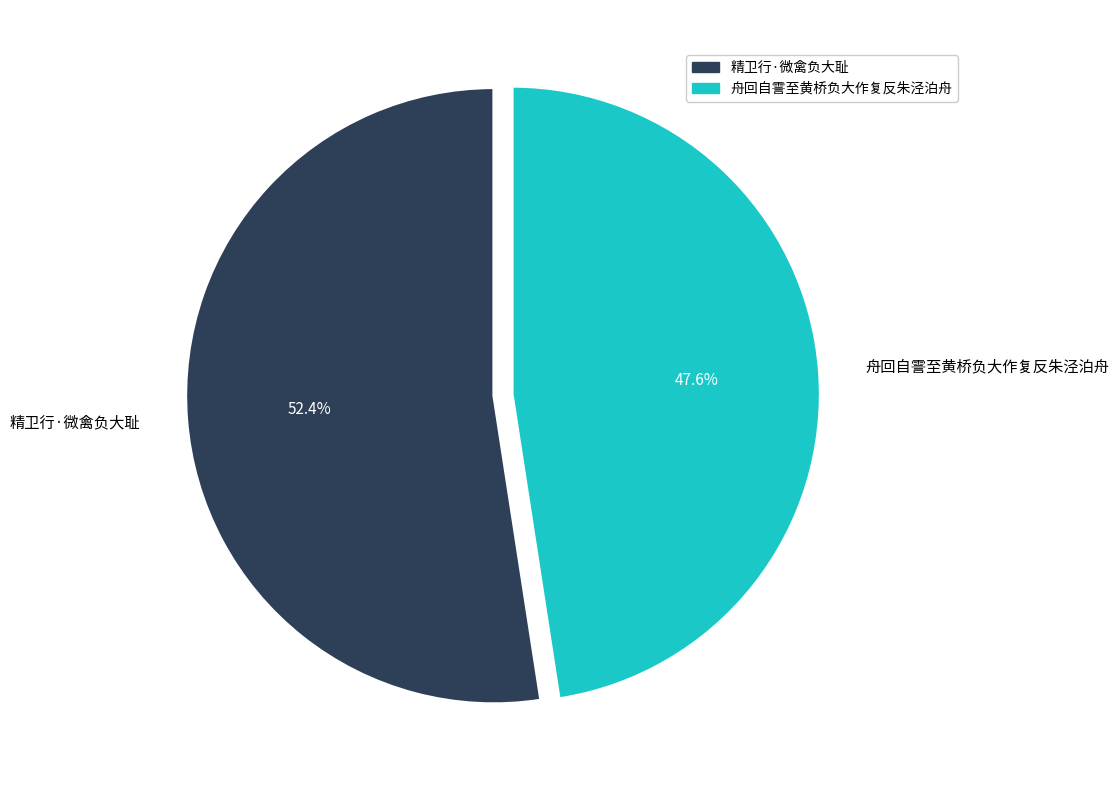

To the nearest percent, what is the difference between the 精卫行·微禽负大耻 and 舟回自霅至黄桥负大作复反朱泾泊舟 slice percentages?

5%